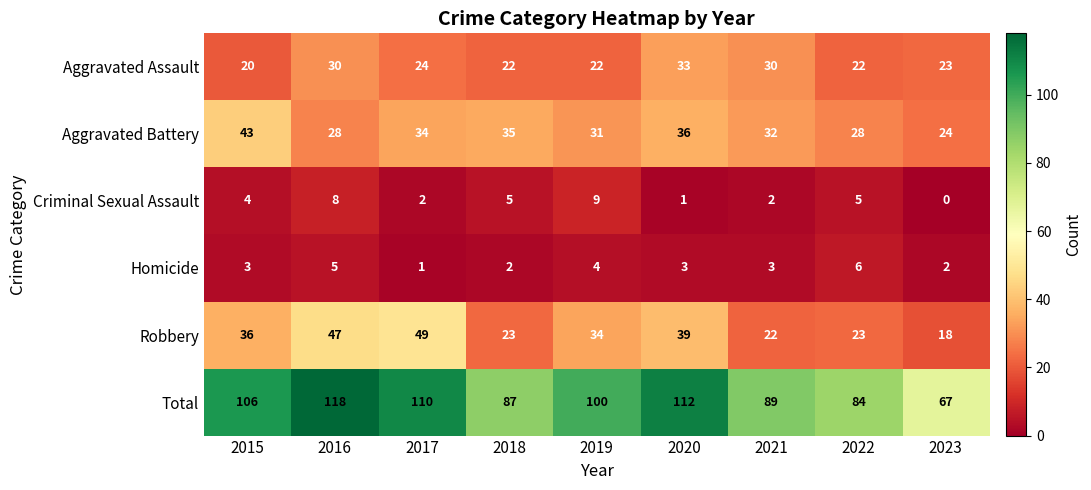

Which series has the widest spread of values?

Total